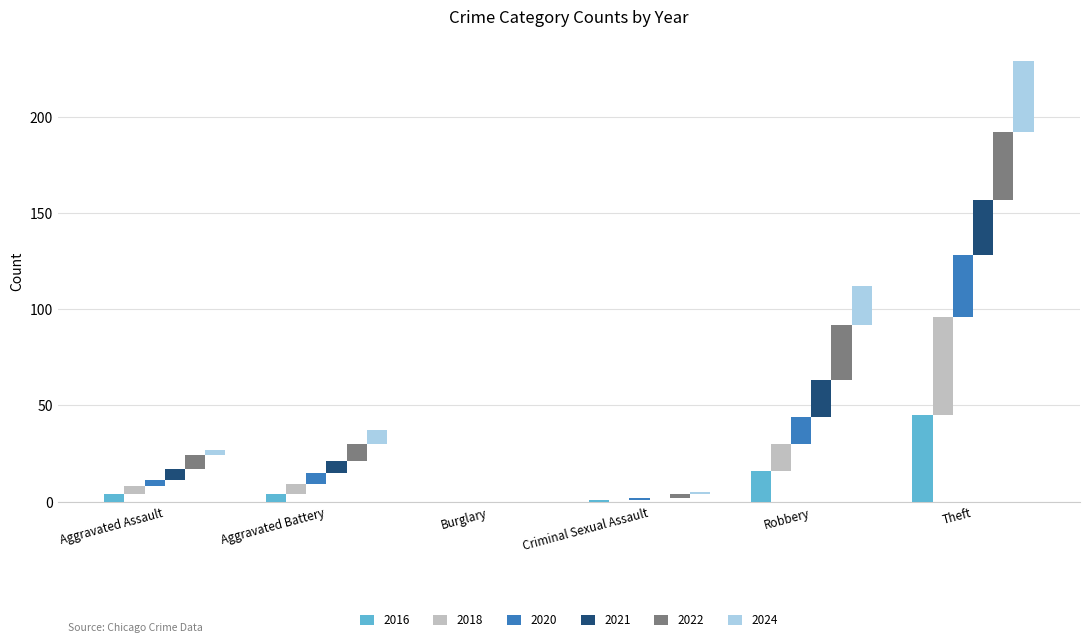

Is the value of 2021 at Criminal Sexual Assault greater than the value of 2016 at Burglary?

No